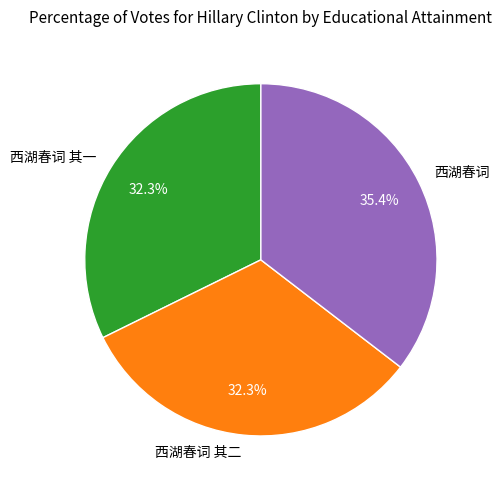

To the nearest percent, what is the average slice percentage?

33%